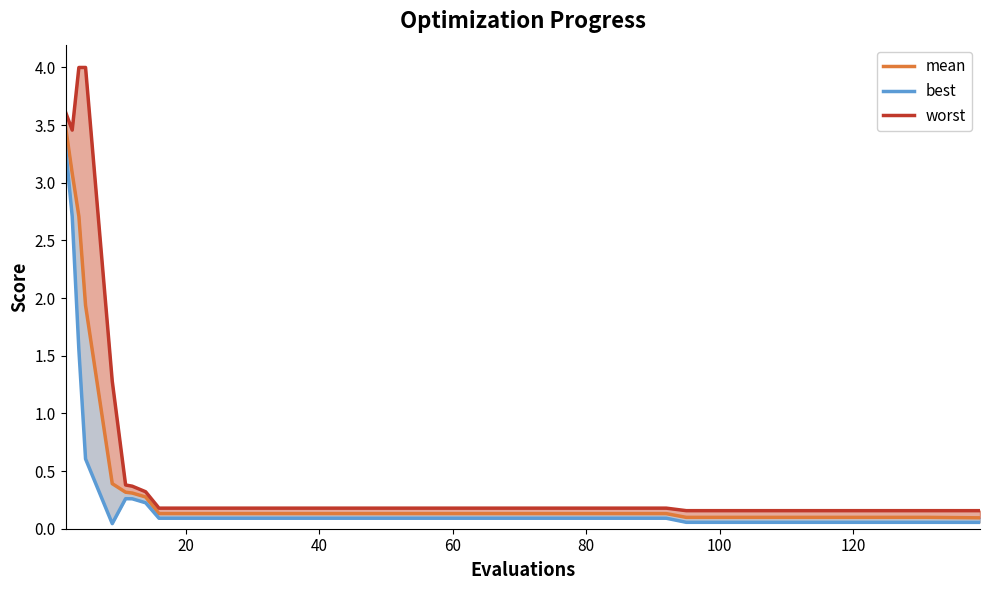

What is the value of the best point at the 12th from the left?

0.1